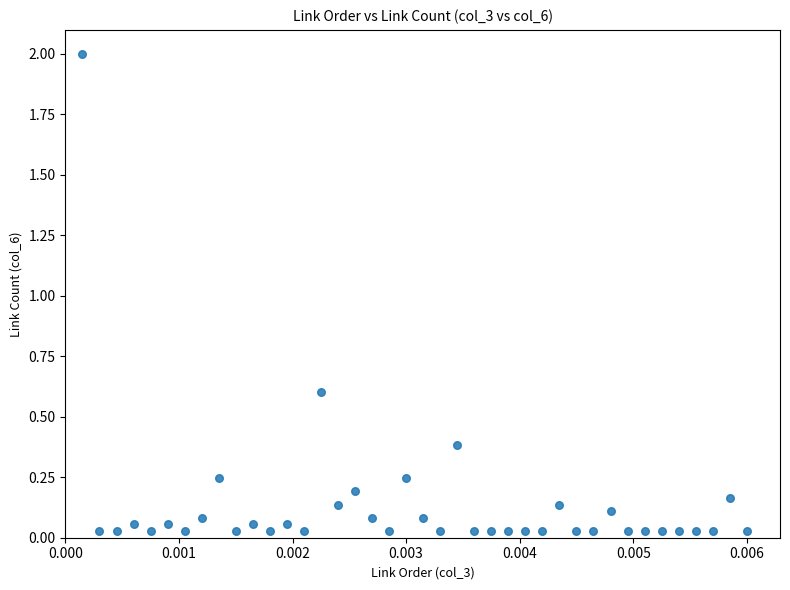

What is the range of Y values (max minus min)?

2.0